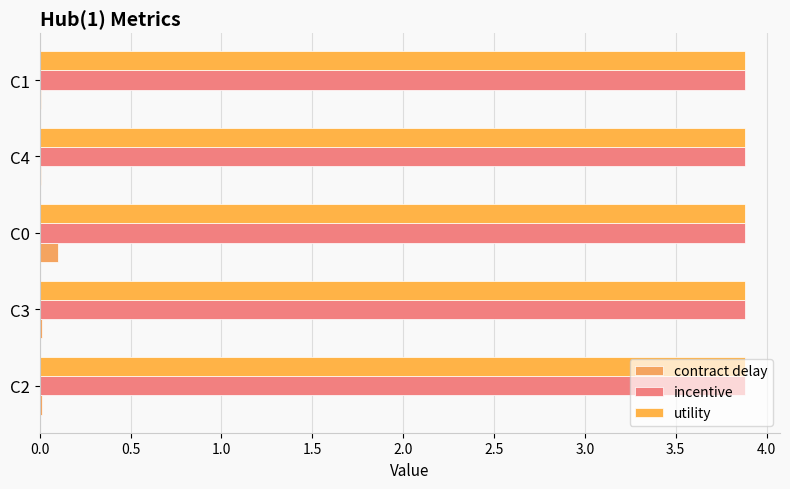

Which series has the widest spread of values?

contract delay